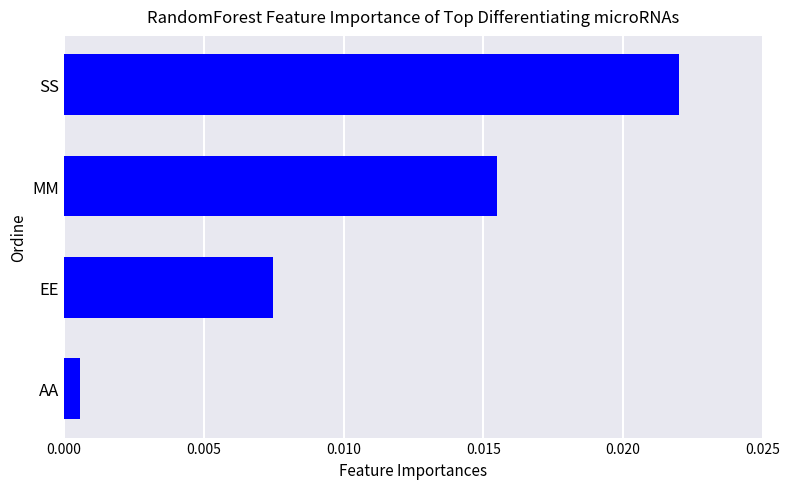

Count the number of categories in the chart.

4